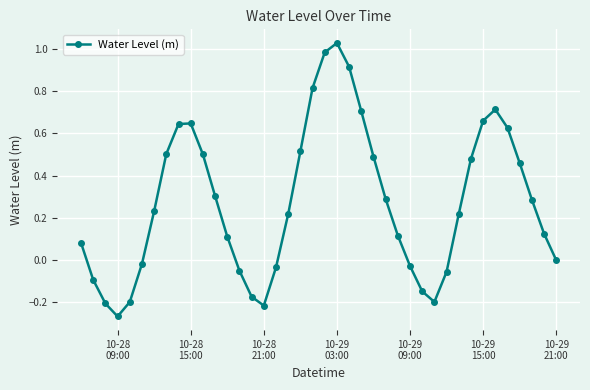

How many points are lower than both their immediate neighbors (excluding endpoints)?

3